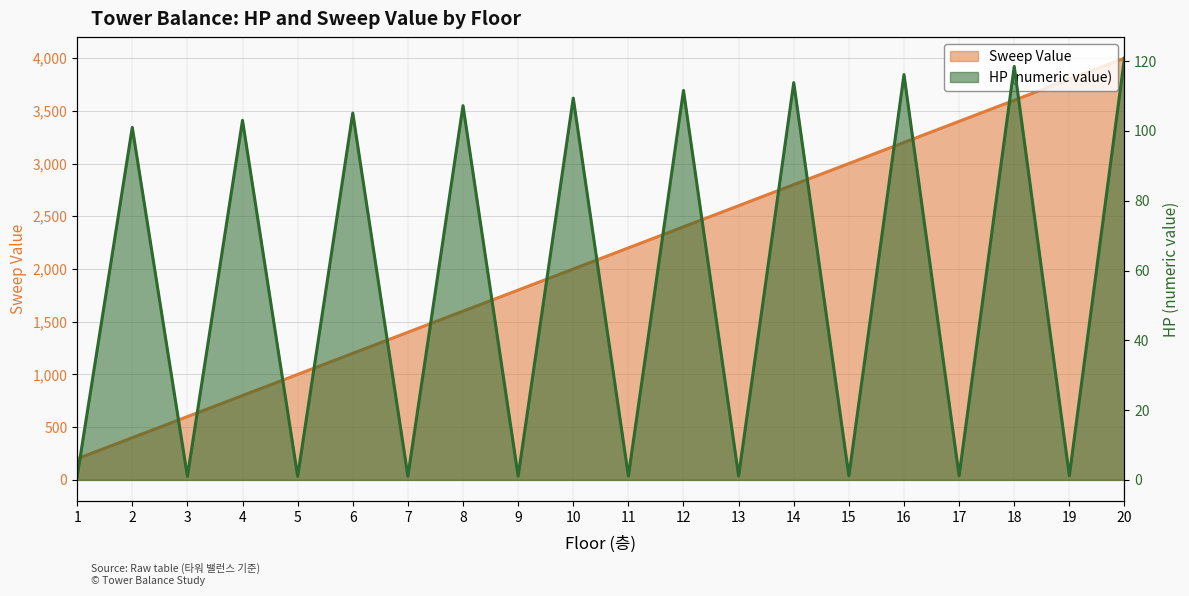

What value does the hp (numeric) series have at 16?

116.1